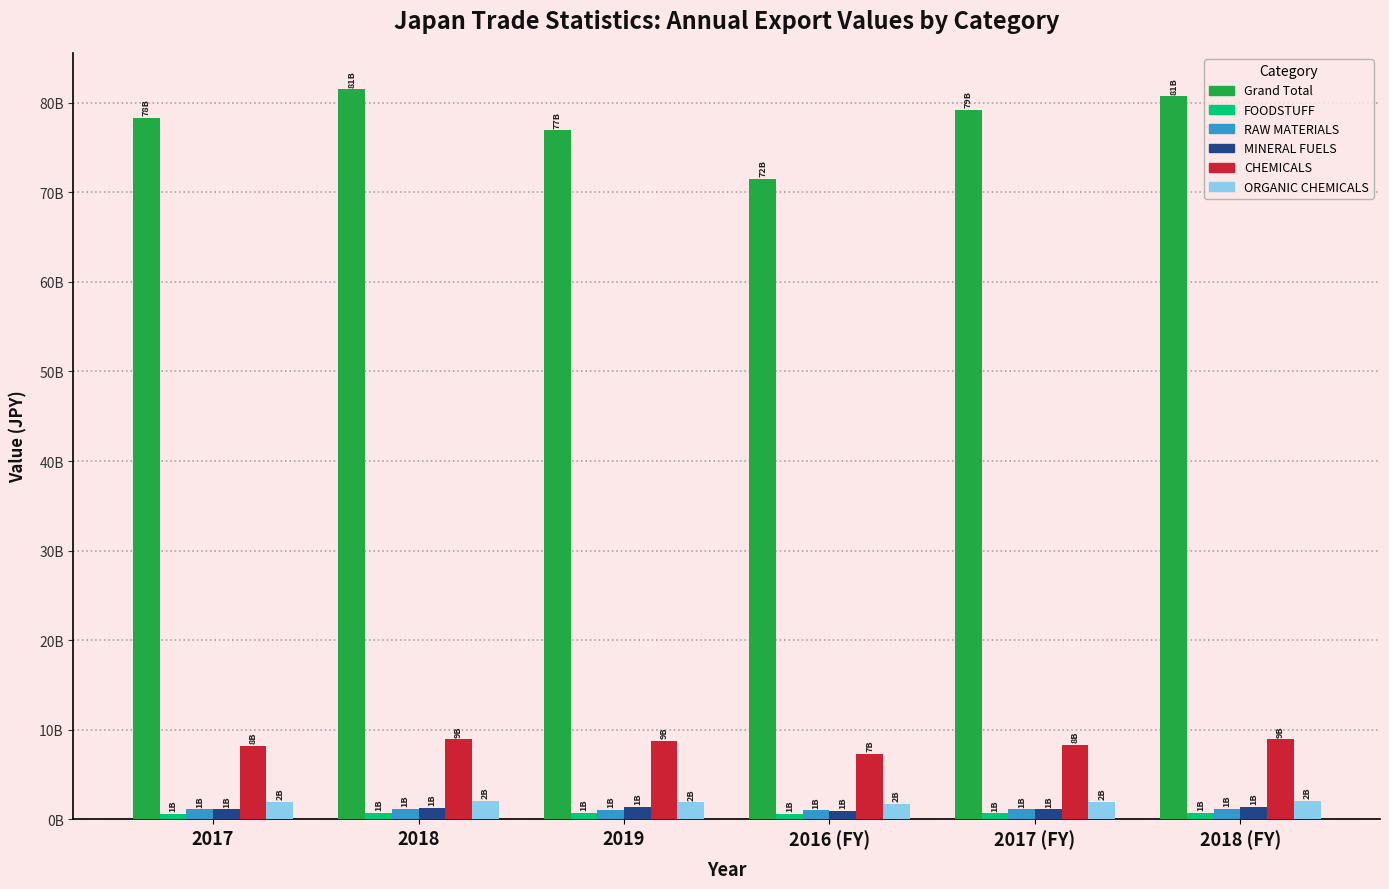

Are the bars horizontal?

No